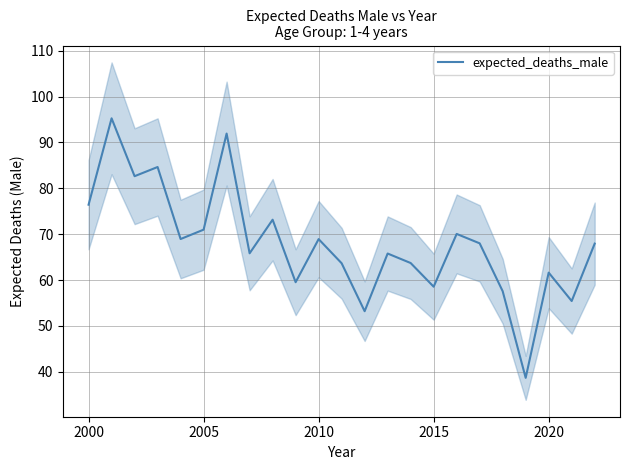

Where does the expected_deaths_male series first go above 67?

2000